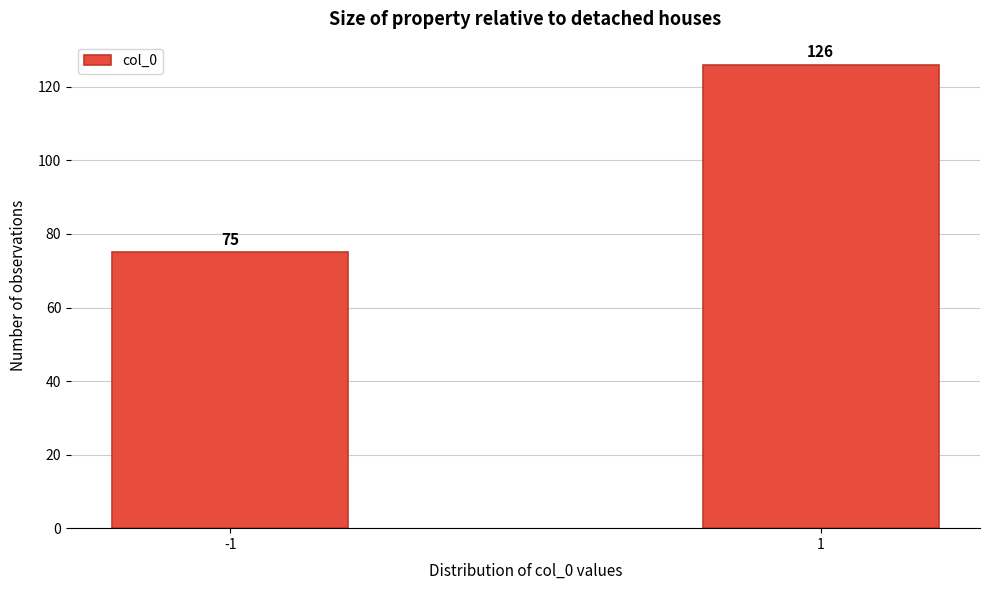

Reading left to right, extract all data points from this chart.

-1=75	1=126